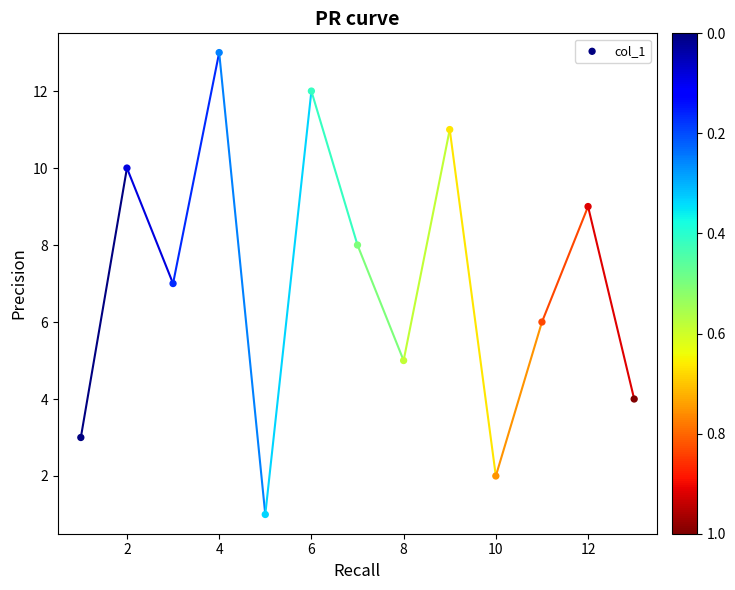

What is the range of X values (max minus min)?

12